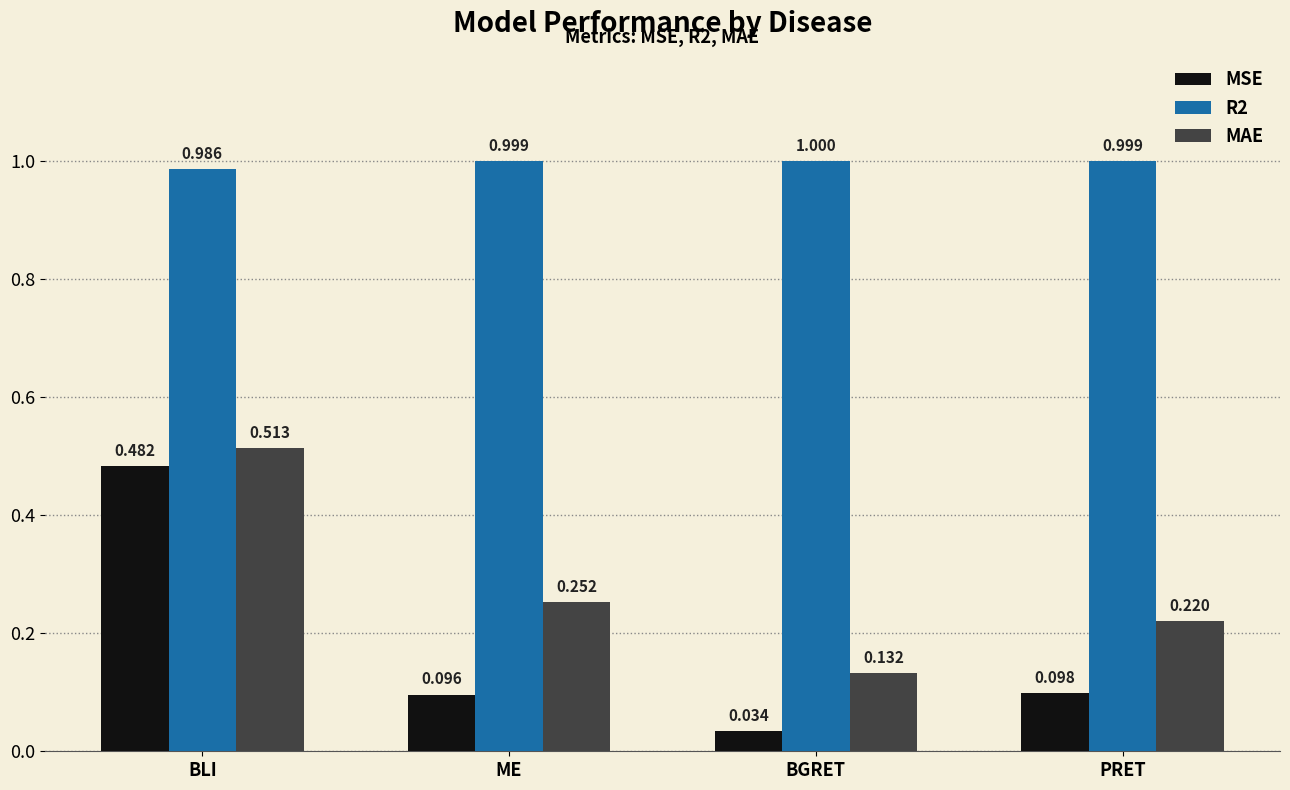

Where is R2 nearest to the value 0?

BLI